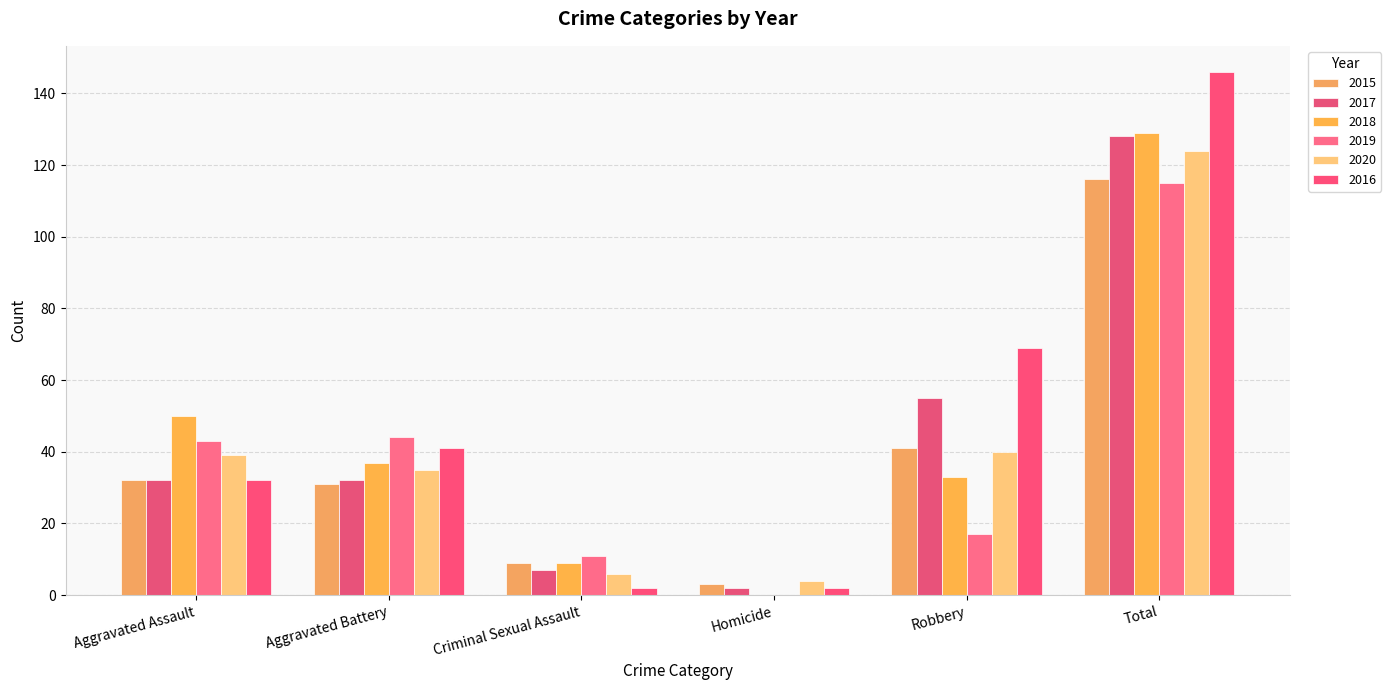

Which series has the largest total across all categories?

2016